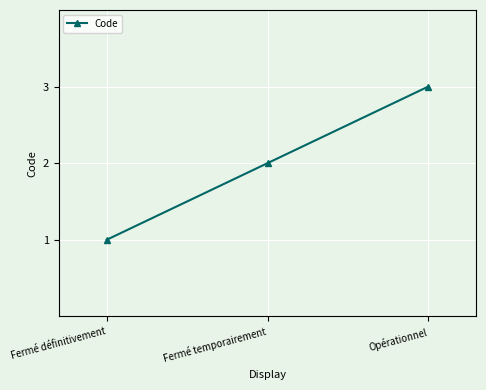

What is the label of the 2nd point from the right?

Fermé temporairement